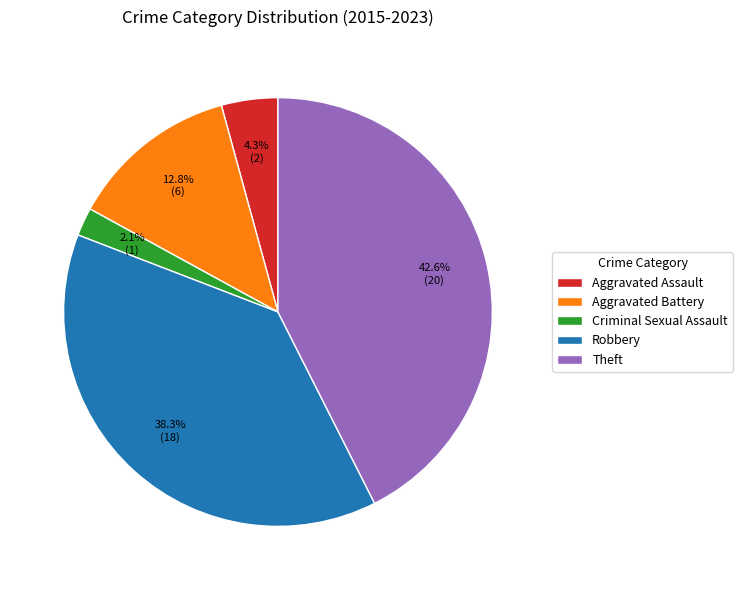

Is Theft the majority of the pie?

No